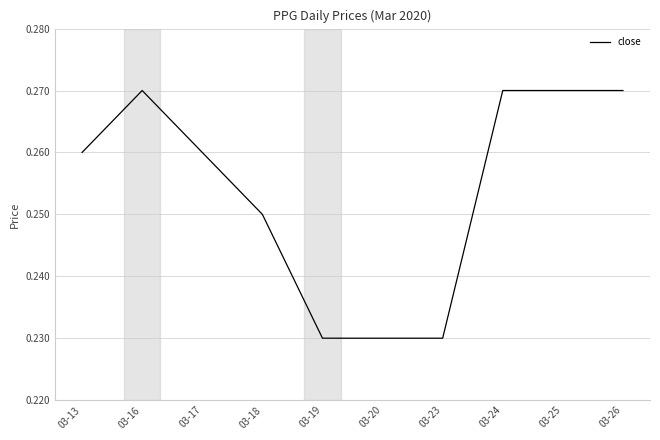

Where is the first local maximum?

03-16